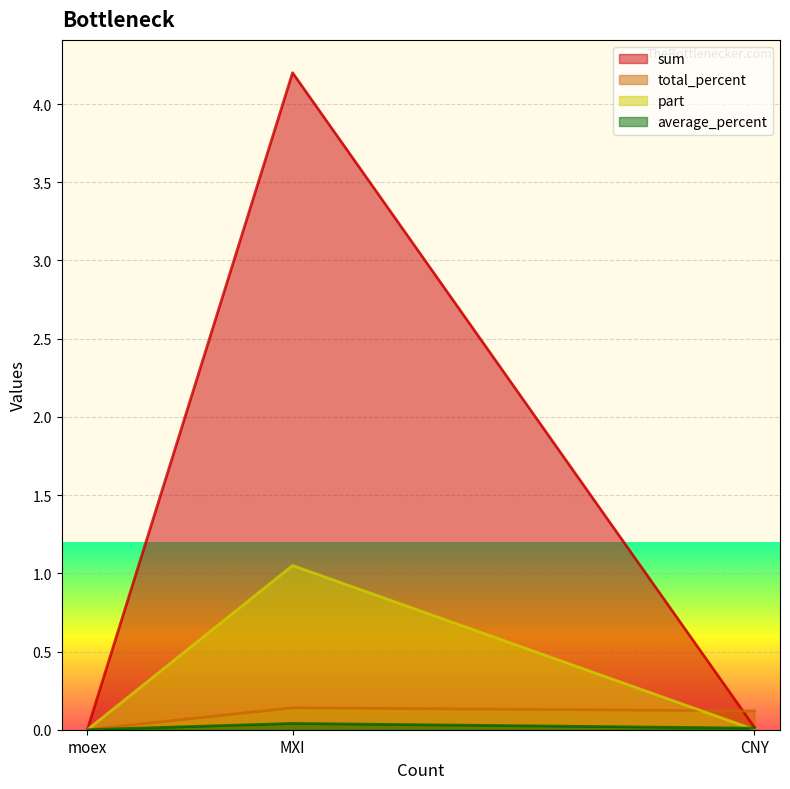

Which series has the largest total across all categories?

sum